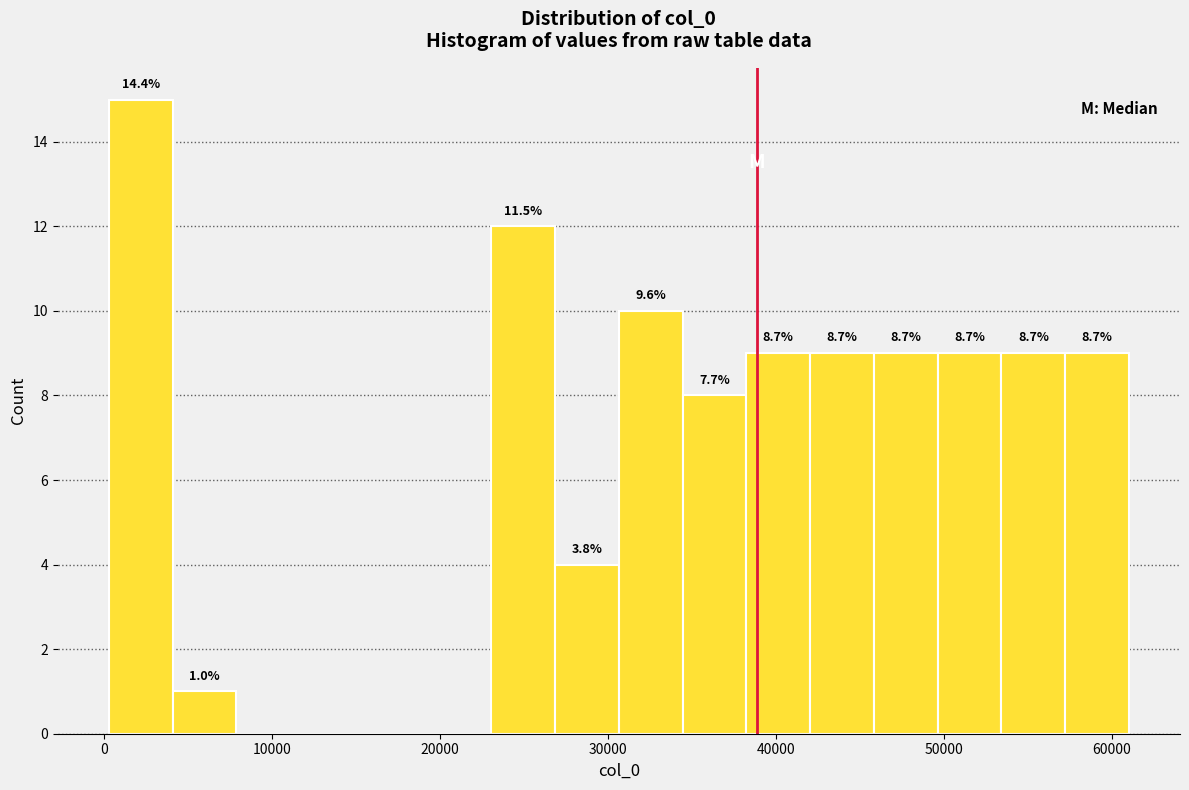

Around what value on the x-axis is the tallest bar? Give the approximate position of its centre, as read against the axis.

2000